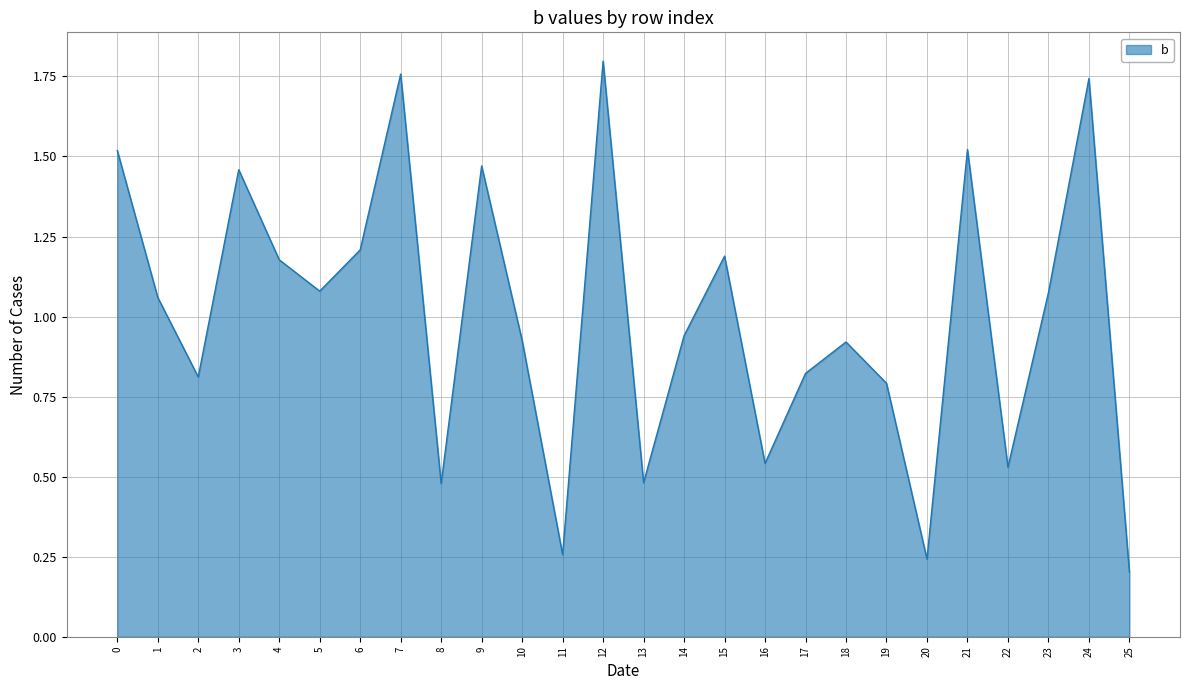

Which label corresponds to the largest value in the chart?

12